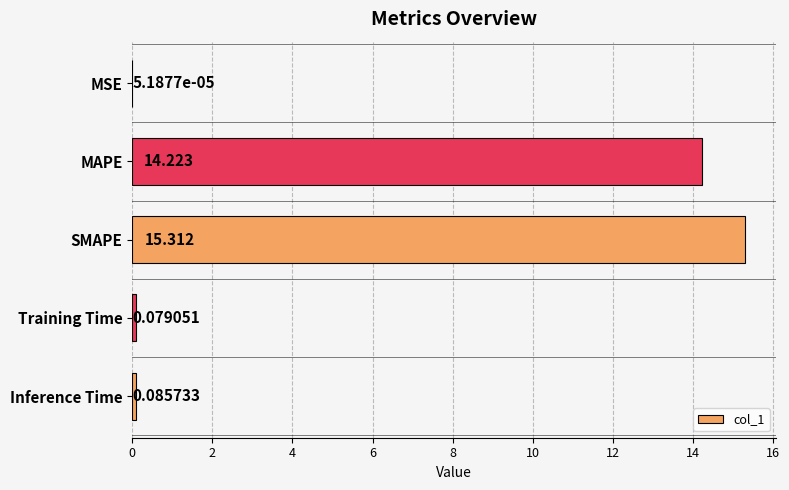

Between Inference Time and MAPE, which is larger?

MAPE